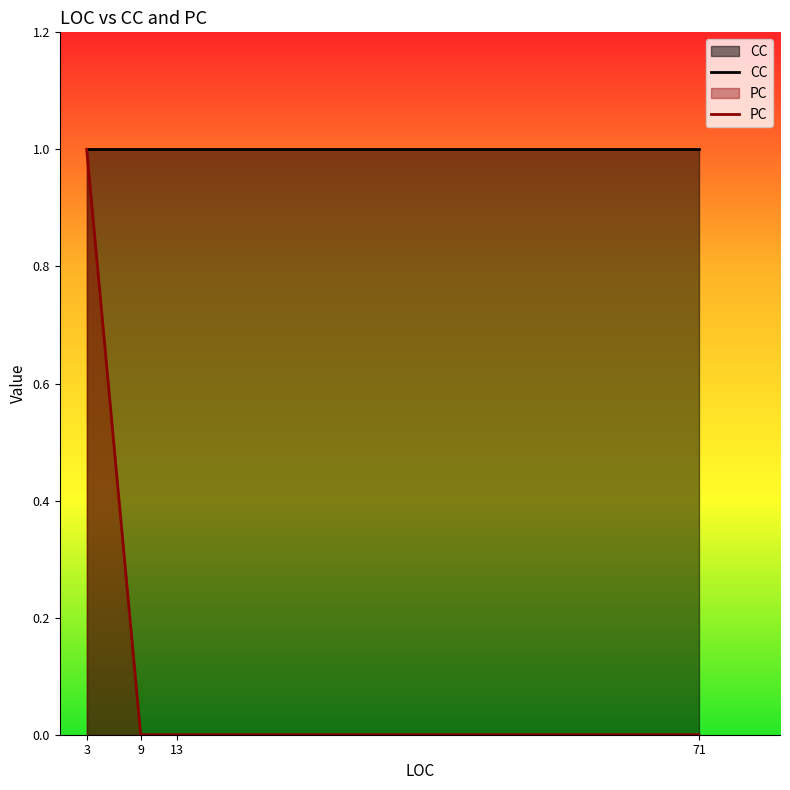

Which category has the highest value in the PC series?

3